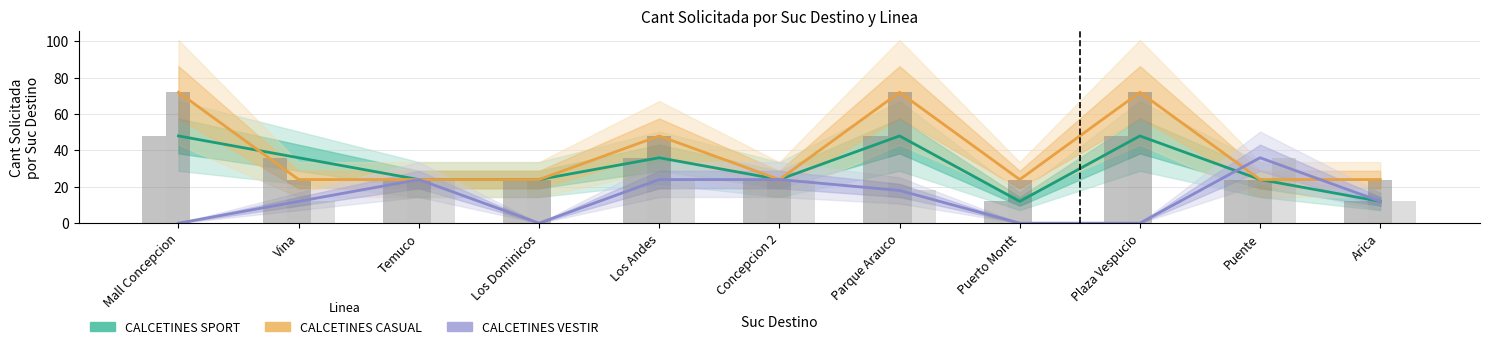

Where does the CALCETINES SPORT series first go above 24?

Mall Concepcion